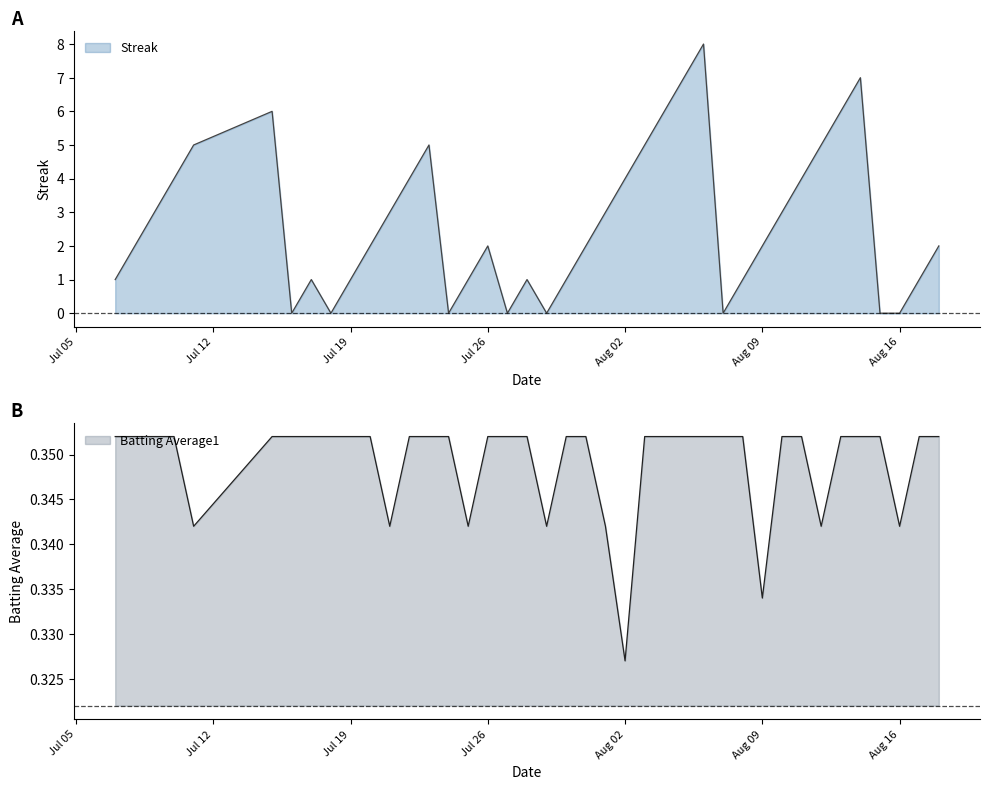

The Streak series shows -5 at Aug 16. True or false?

False